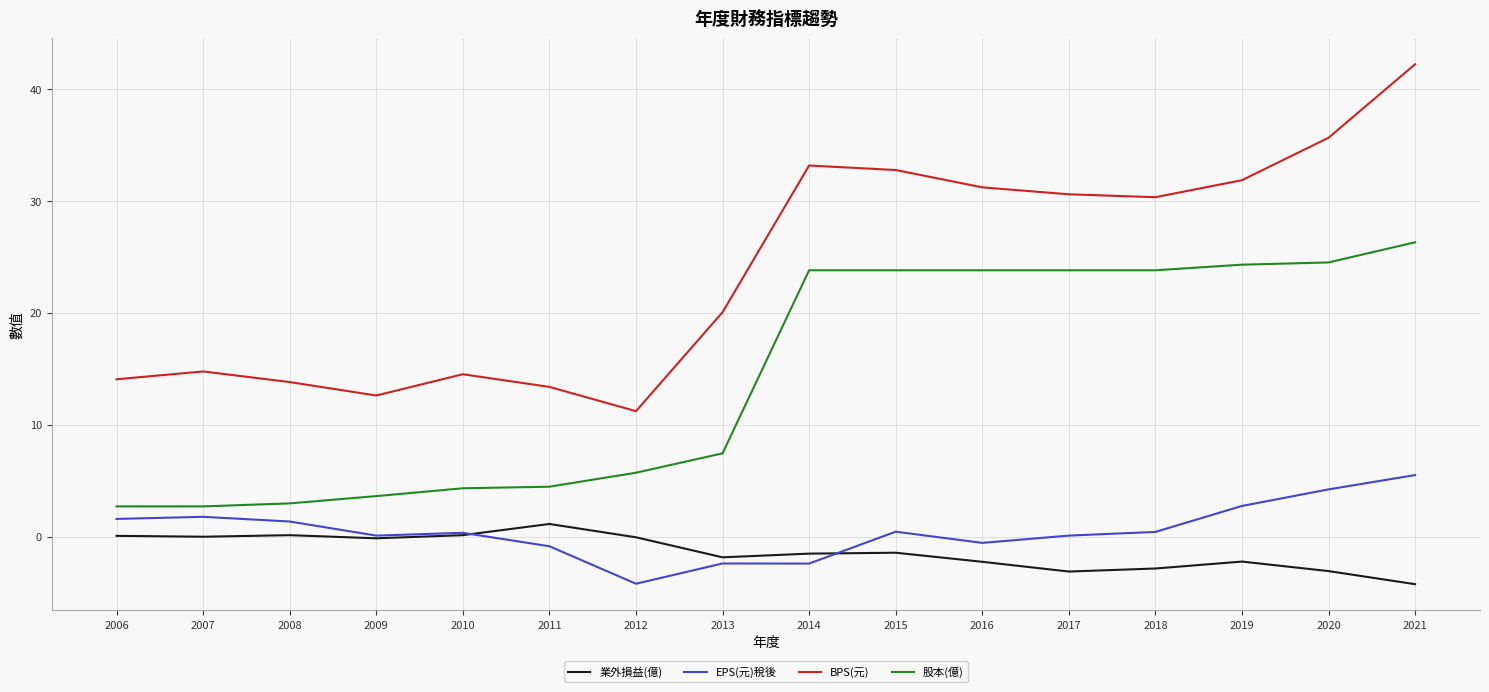

Rank the series by their maximum value, from highest to lowest.

BPS(元), 股本(億), EPS(元)稅後, 業外損益(億)